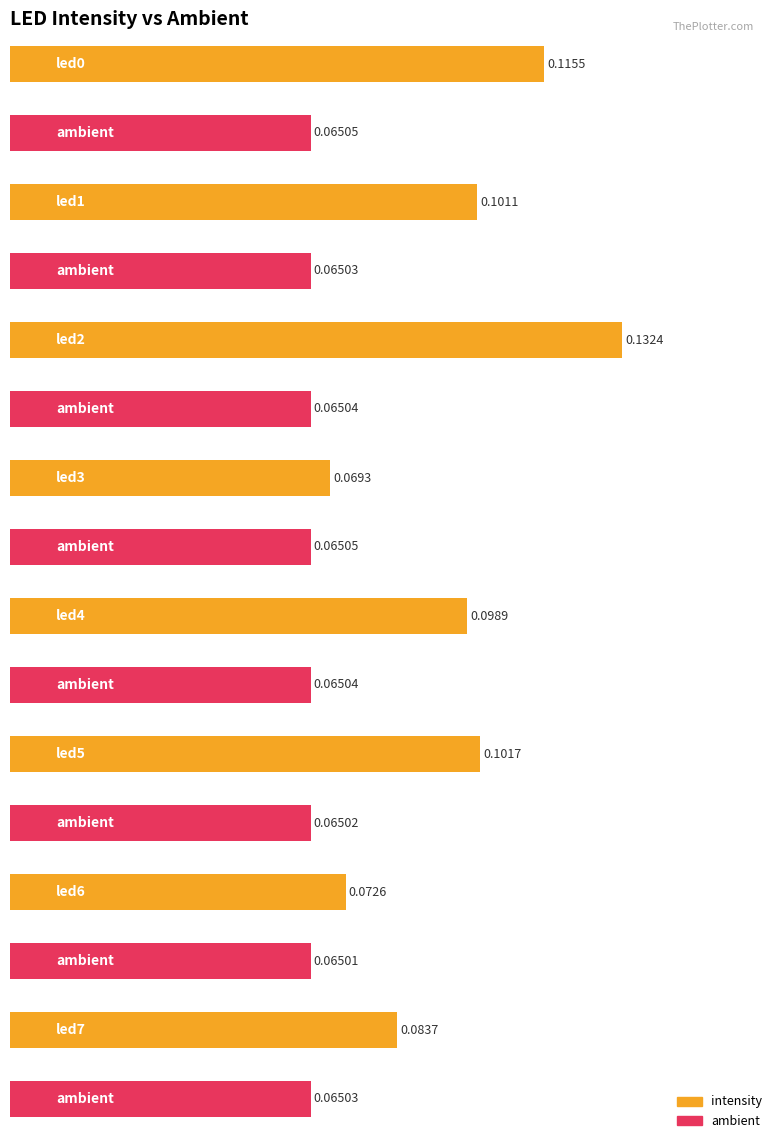

List the labels in order of intensity value, smallest first.

led3, led6, led7, led4, led1, led5, led0, led2